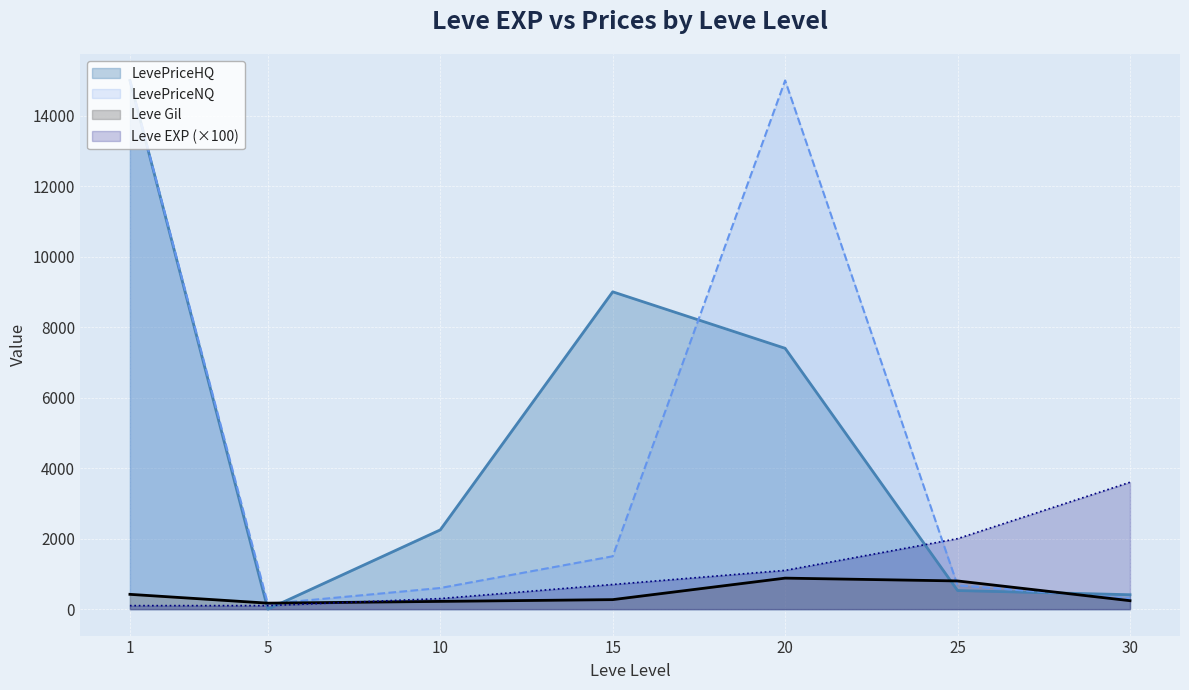

What is the lowest value of the Leve EXP series?

100